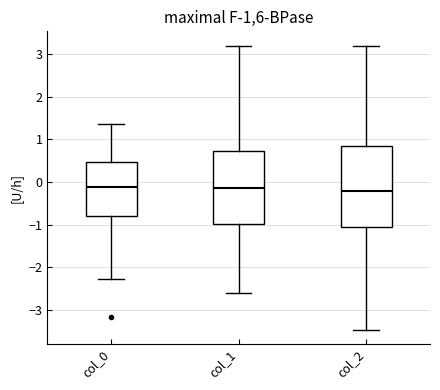

Reading left to right, read every box against the y-axis: the position of its median line, the range the box covers, and the ends of its whiskers. The values are not printed on the chart, so give them approximately, as read against the axis.

col_0: median -0.1, box -0.8 to 0.5, whiskers -2.3 to 1.4
col_1: median -0.1, box -1.0 to 0.7, whiskers -2.6 to 3.2
col_2: median -0.2, box -1.1 to 0.8, whiskers -3.5 to 3.2